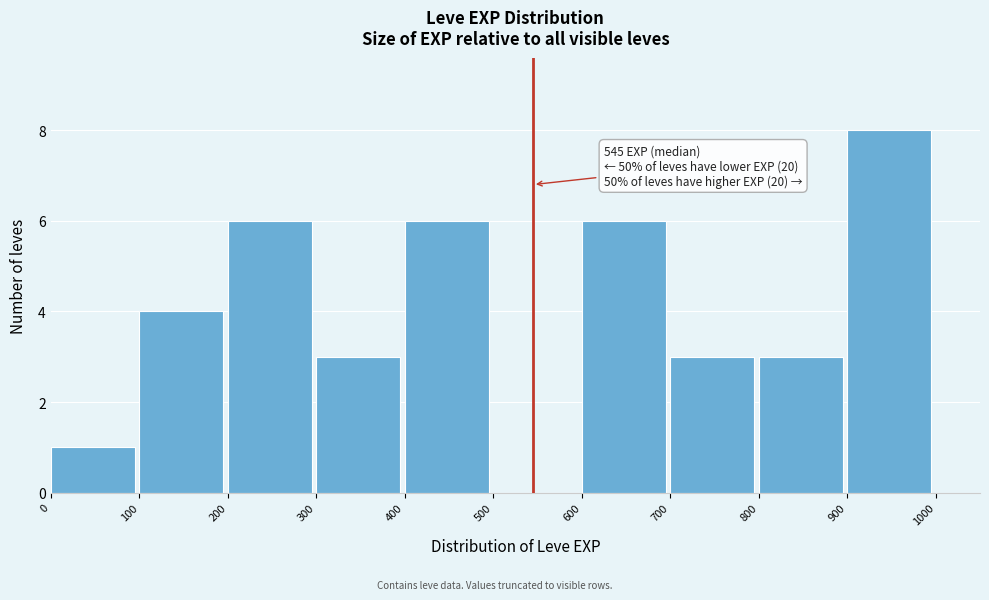

Which range on the x-axis has the tallest bar?

900 to 1000